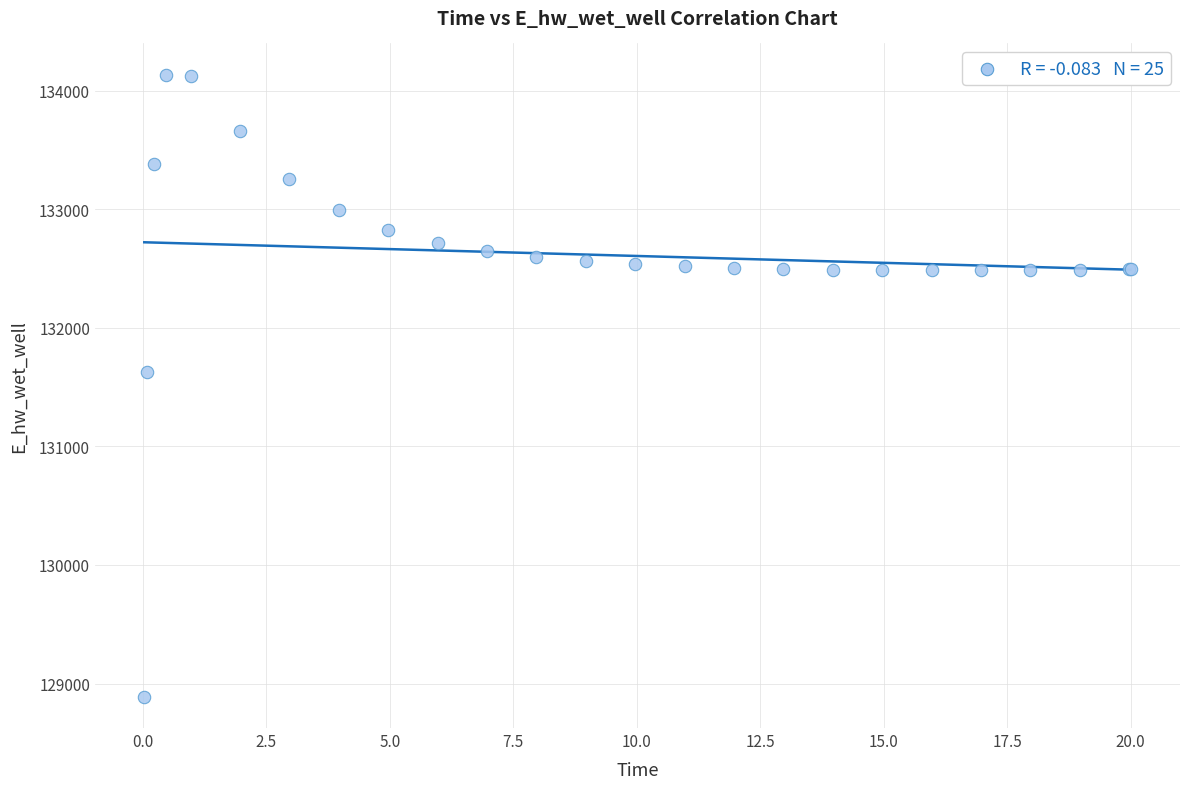

What Y value in the scatter plot is closest to 131511?

131624.2